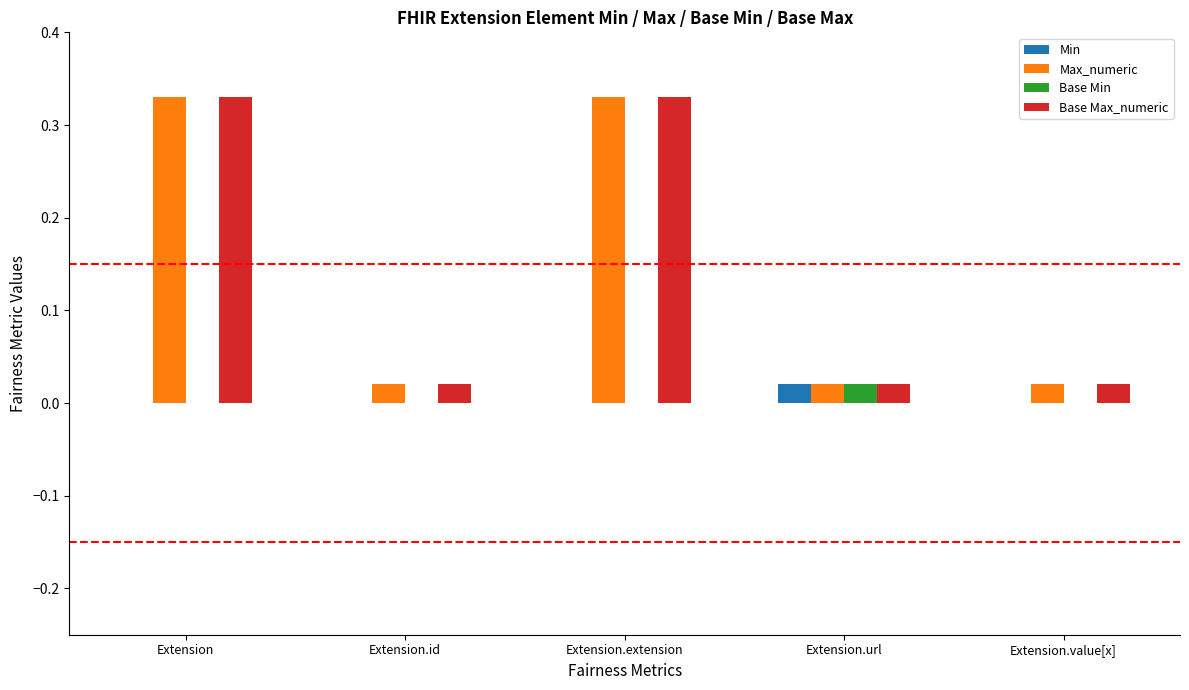

The value of Base Max_numeric at Extension.id is 0.0. True or false?

True